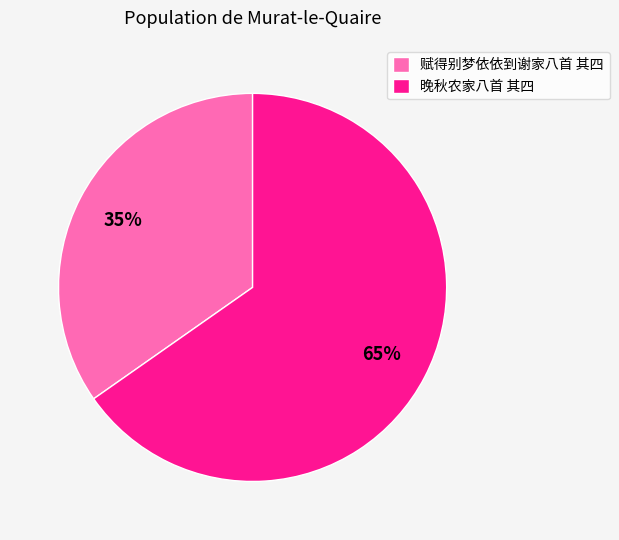

Which has a higher value, 晚秋农家八首 其四 or 赋得别梦依依到谢家八首 其四?

晚秋农家八首 其四